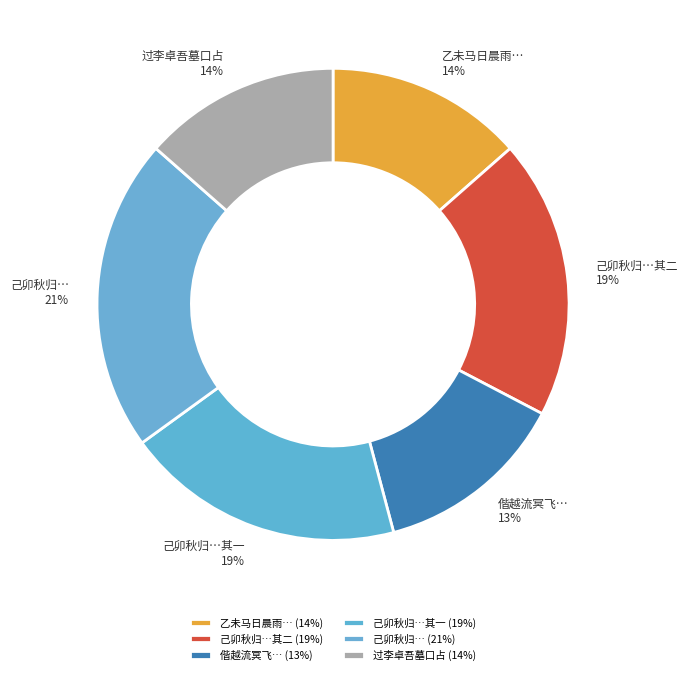

Approximately how many times larger is the value at 偕越流冥飞… compared to 己卯秋归…其二?

0.7